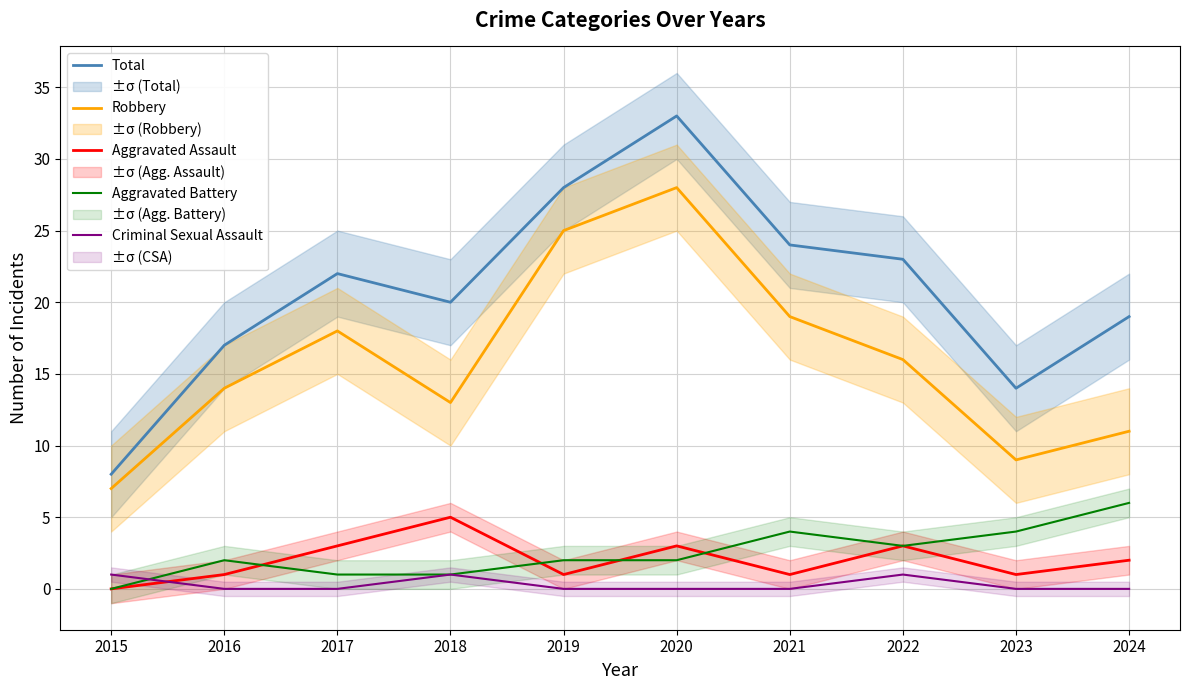

At which label does Criminal Sexual Assault reach its minimum?

2016